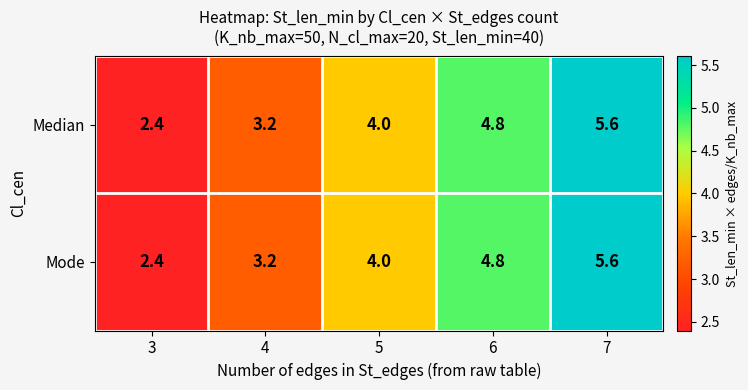

What is the highest value of the Median series?

5.6